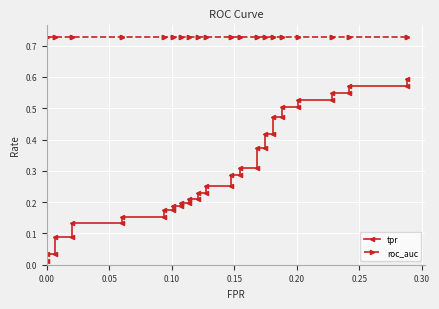

True or false: roc_auc and tpr intersect in this chart.

False